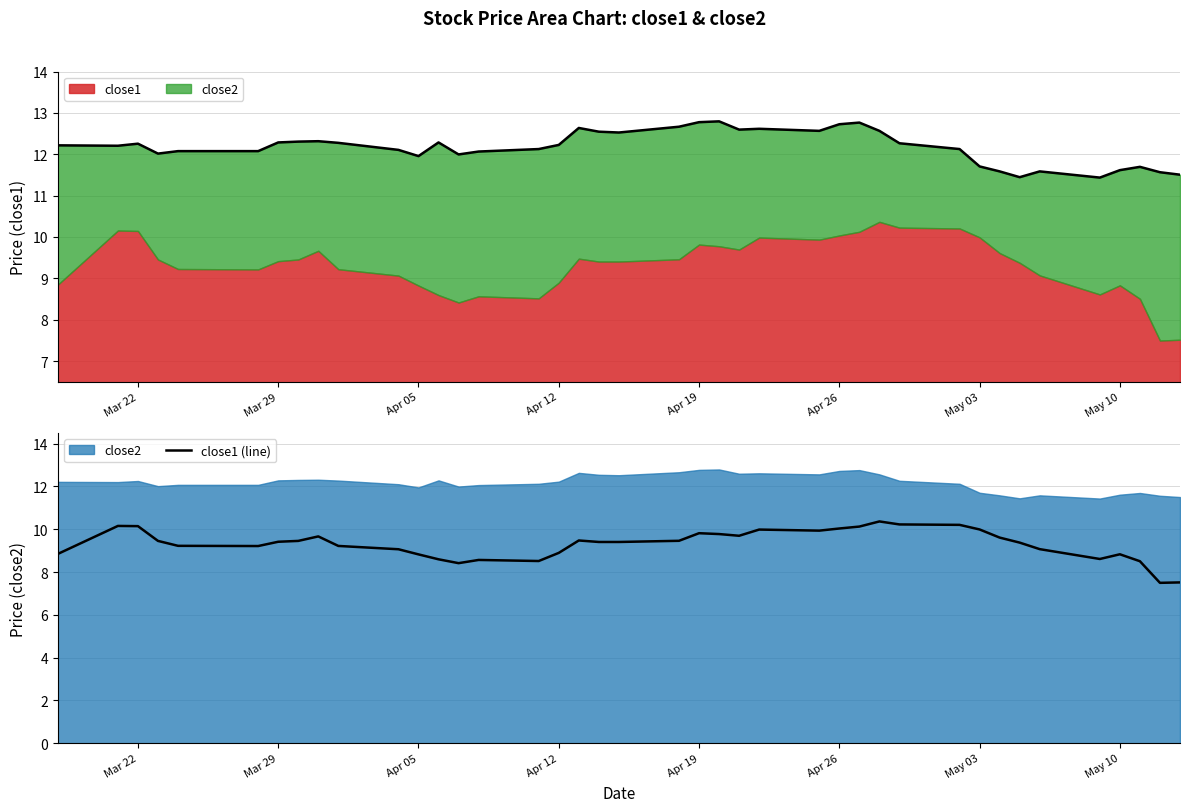

List the series in order of their overall mean, lowest first.

close1 (line), close2 (line)